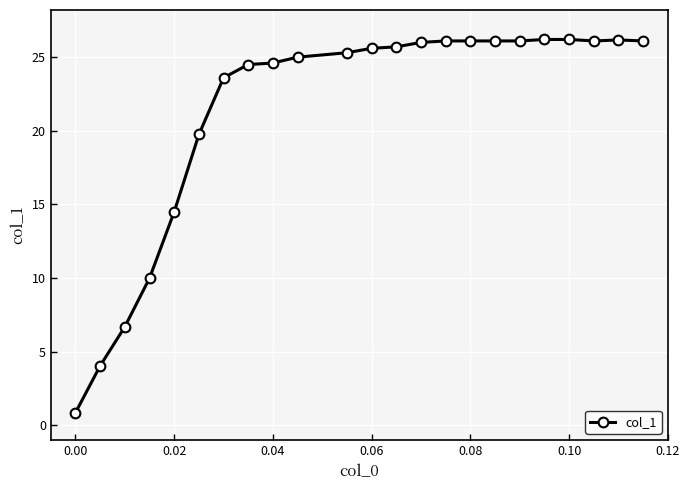

What is the value of the 9th point from the left?

24.6